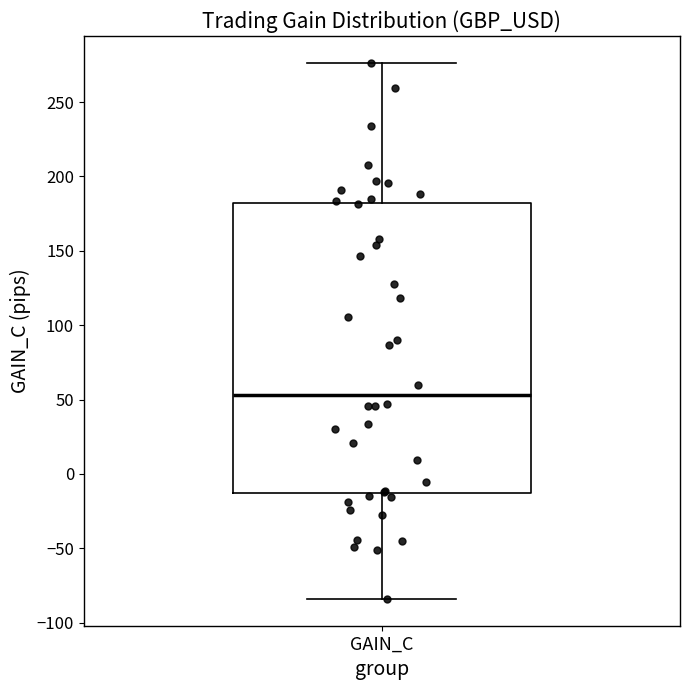

Read this box plot against the y-axis: the position of the median line, the range covered by the box, and the ends of both whiskers. The values are not printed on the chart, so give them approximately, as read against the axis.

median 55, box -15 to 180, whiskers -85 to 275